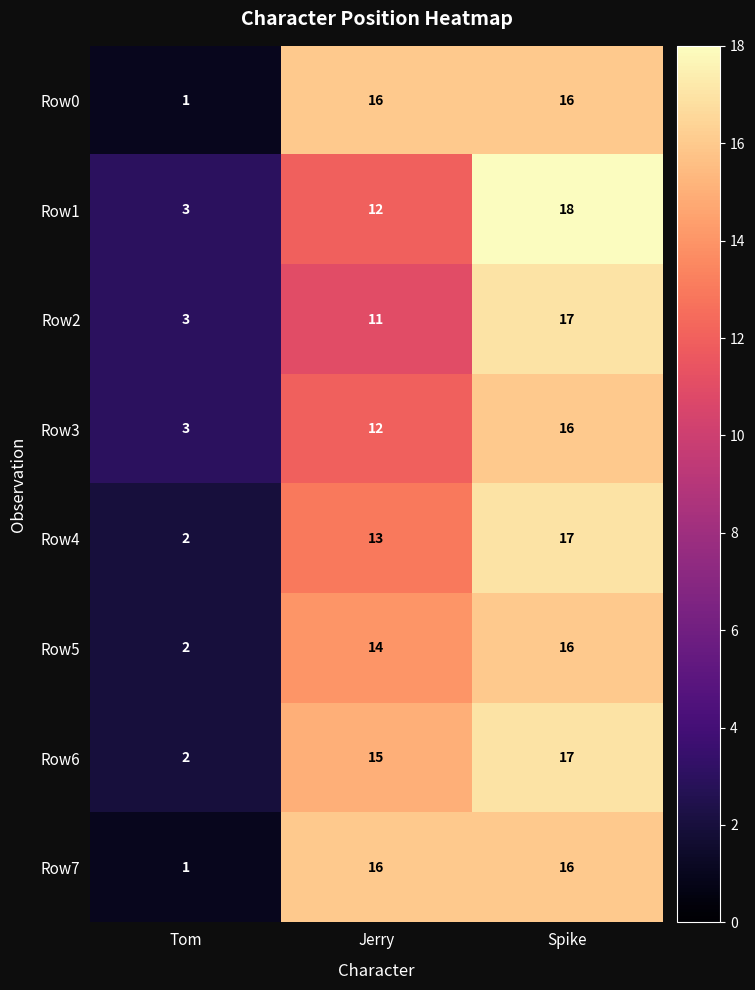

What is the maximum value shown in the chart?

18